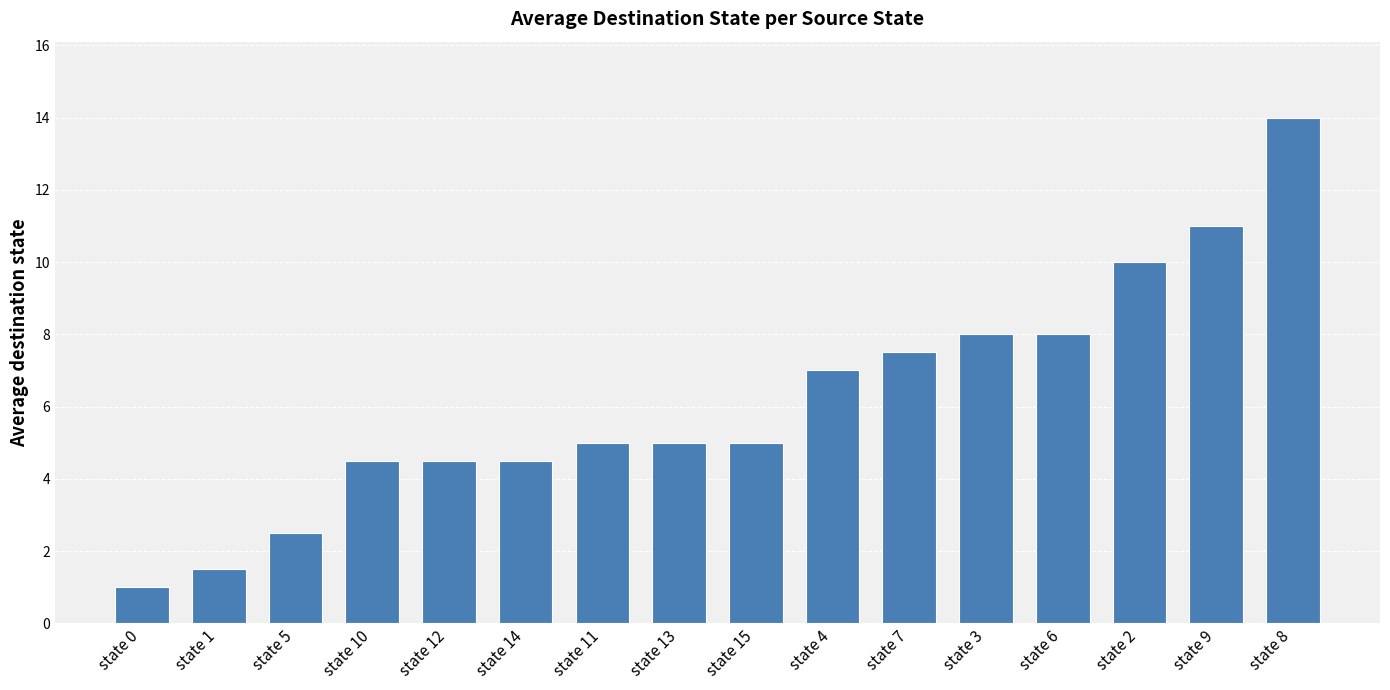

The value at state 7 is 7.5. True or false?

True